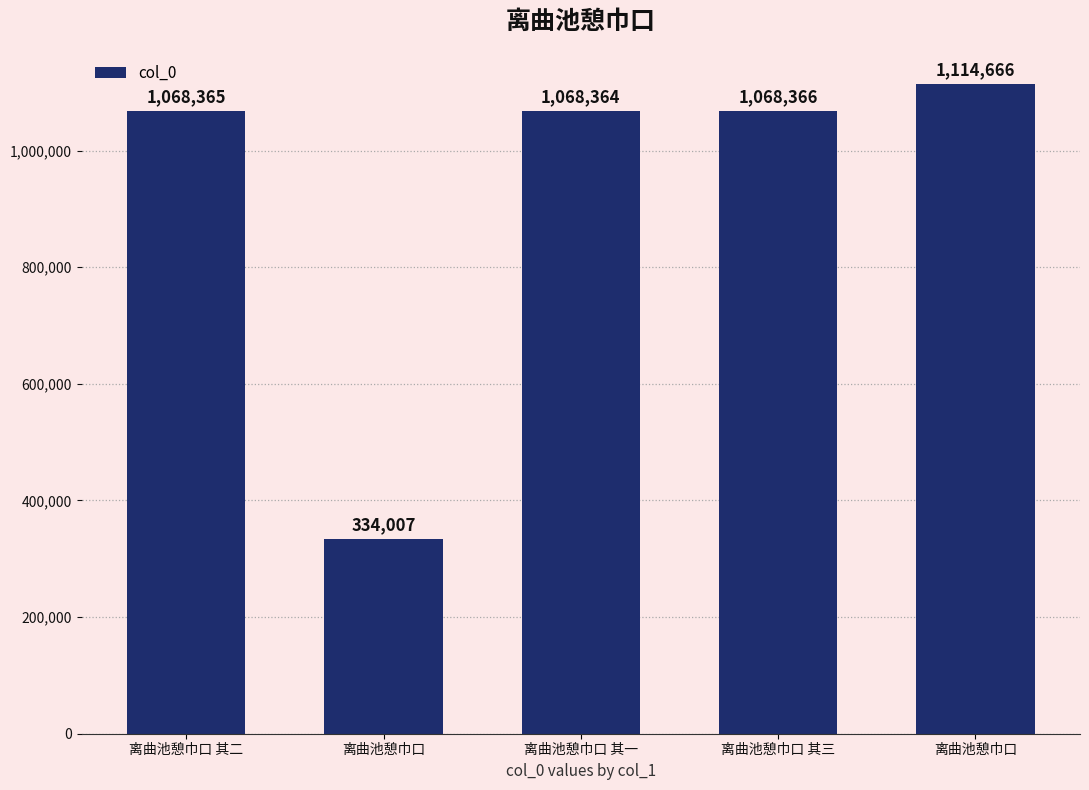

Count the number of categories in the chart.

5